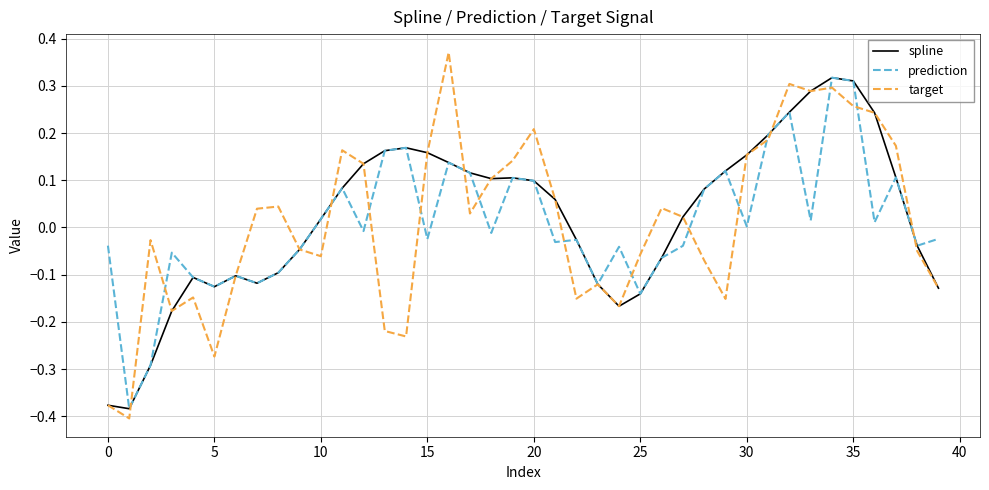

Which series has the largest range (max minus min)?

target